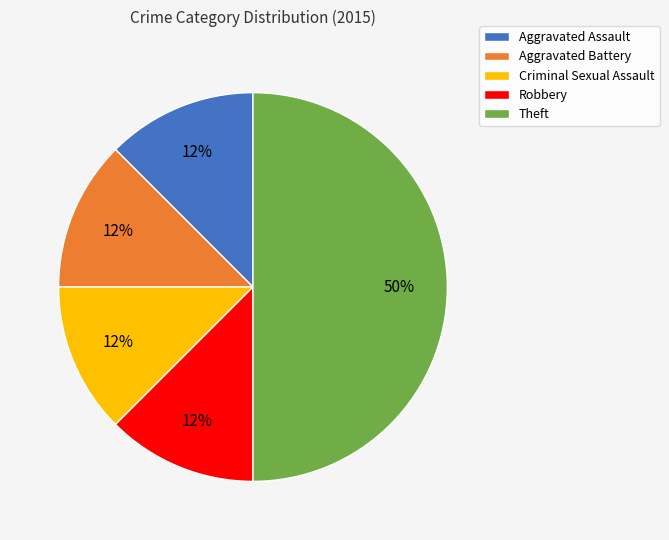

Does Robbery represent more than half of the total?

No